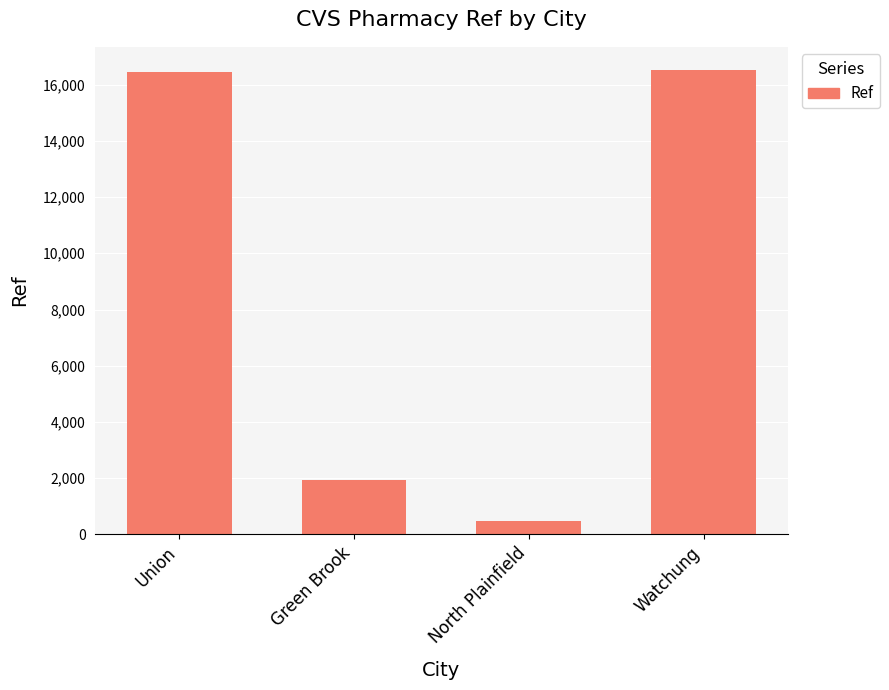

What is the change in value from Union to North Plainfield?

-15999